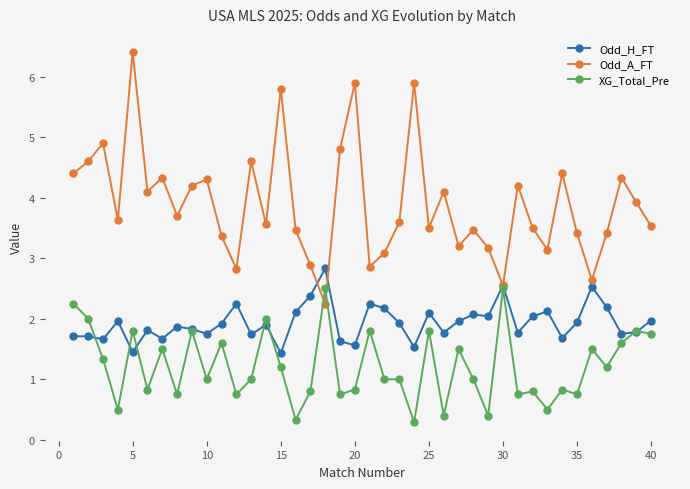

What is the average value of the XG_Total_Pre series?

1.2